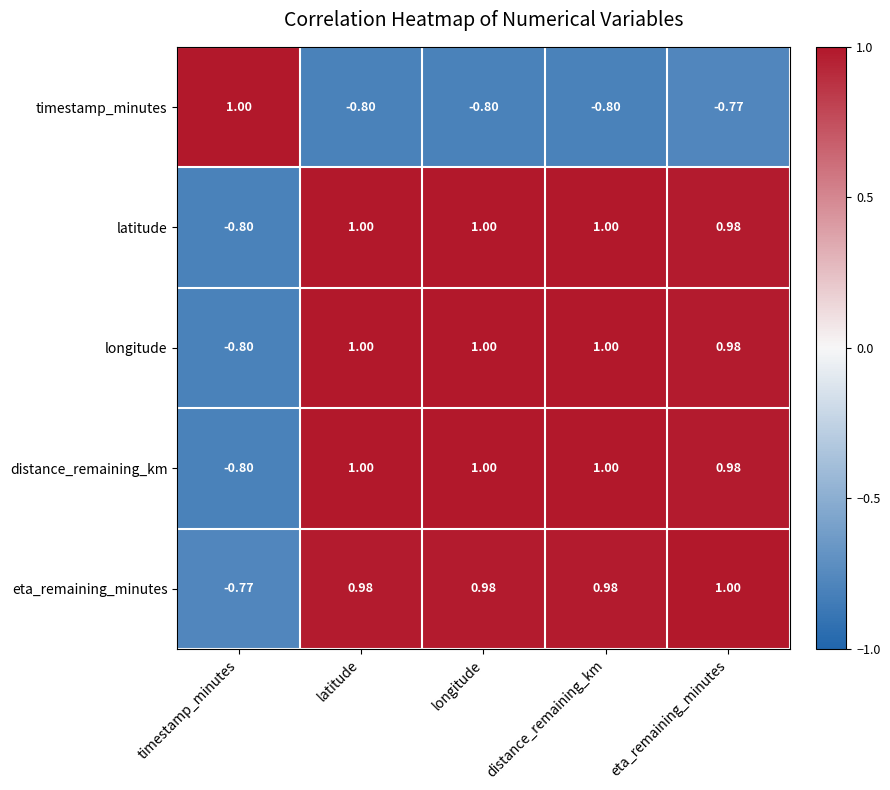

How many negative values does the latitude series have?

1